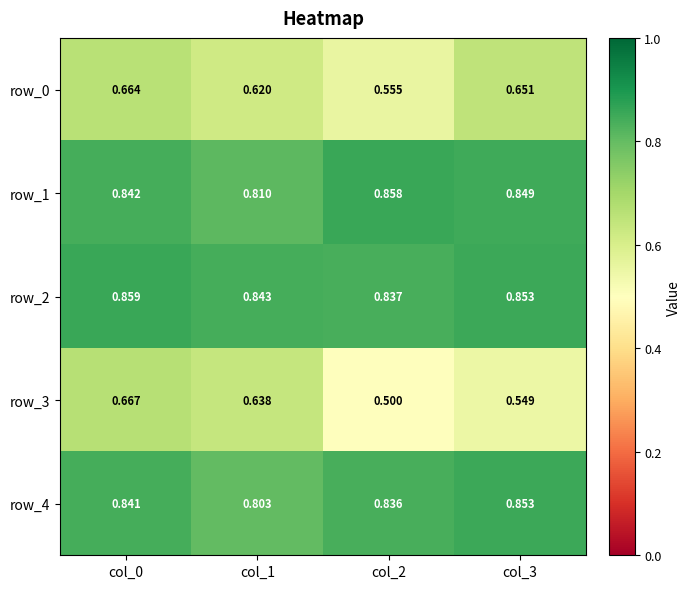

Which series has the widest spread of values?

row_3